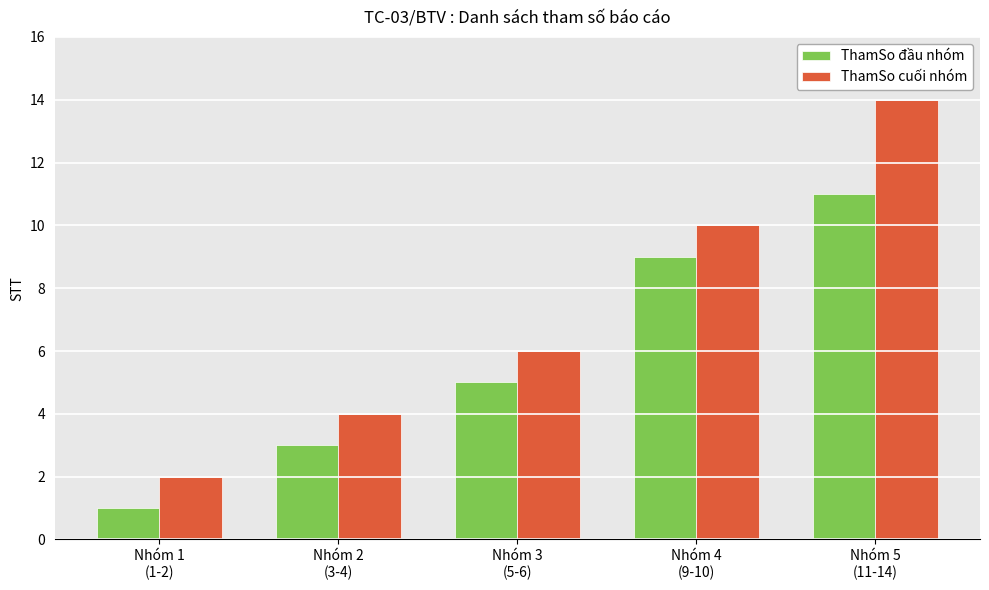

List the labels in order of ThamSo đầu nhóm value, smallest first.

Nhóm 1
(1-2), Nhóm 2
(3-4), Nhóm 3
(5-6), Nhóm 4
(9-10), Nhóm 5
(11-14)